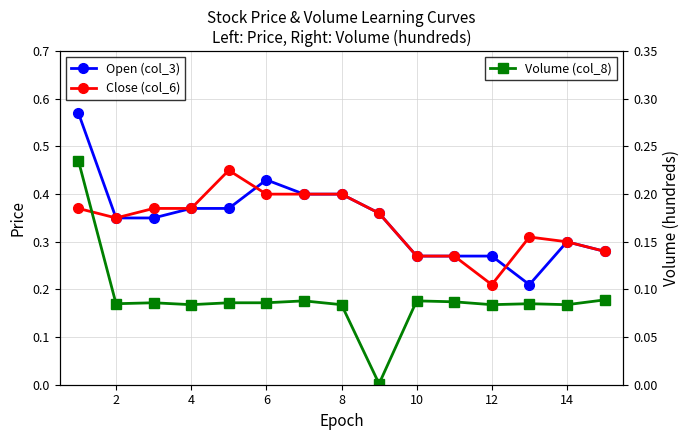

Which has a higher value, 10 or 4?

4